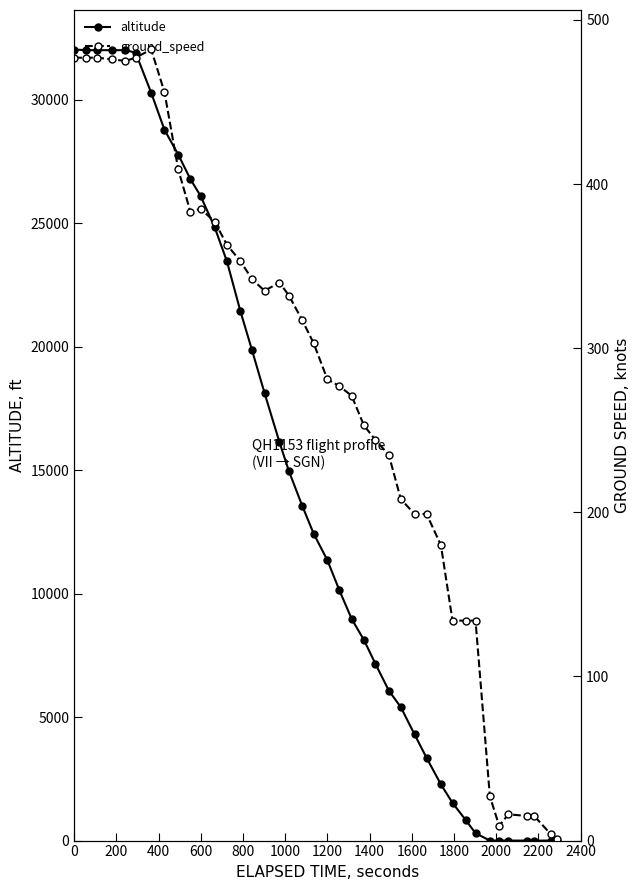

What is the highest value of the altitude series?

32025